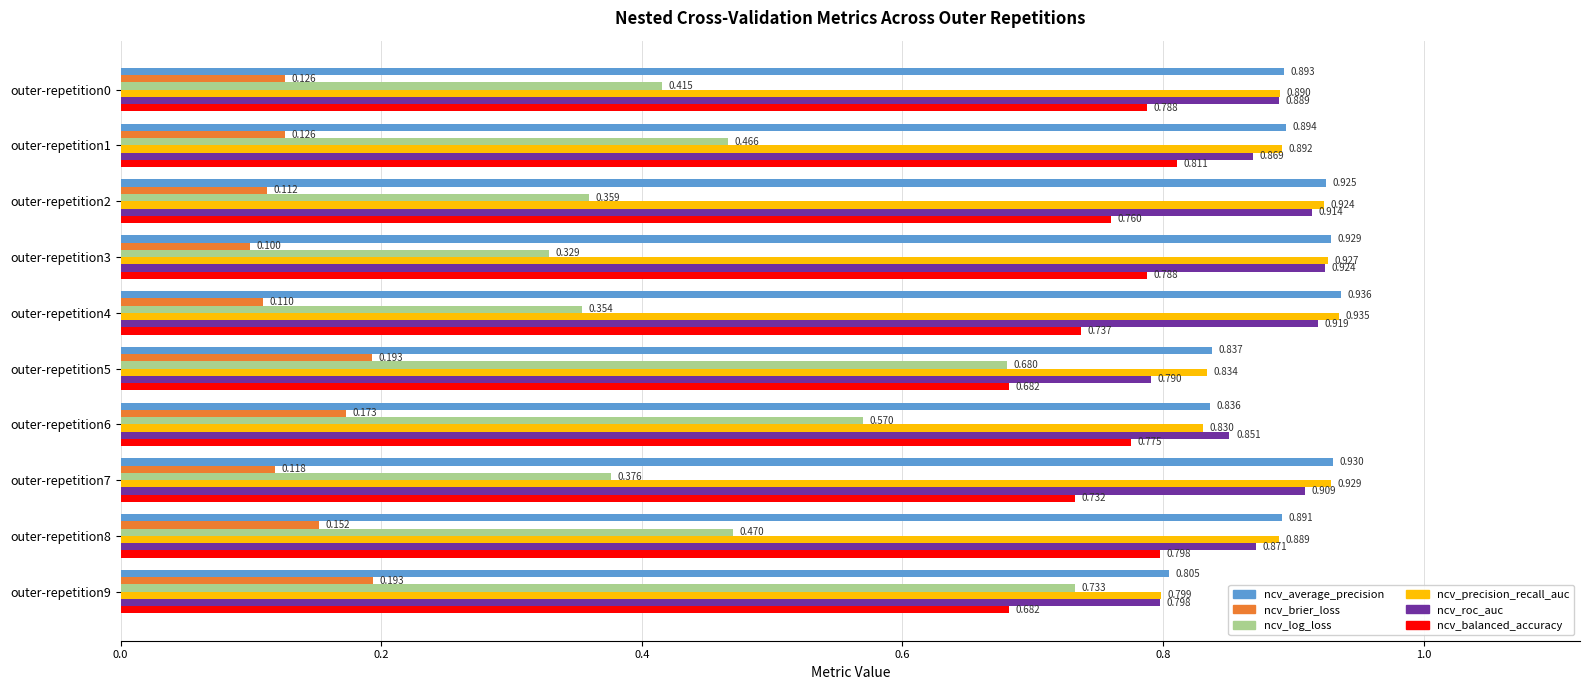

Which series has the largest total across all categories?

ncv_average_precision